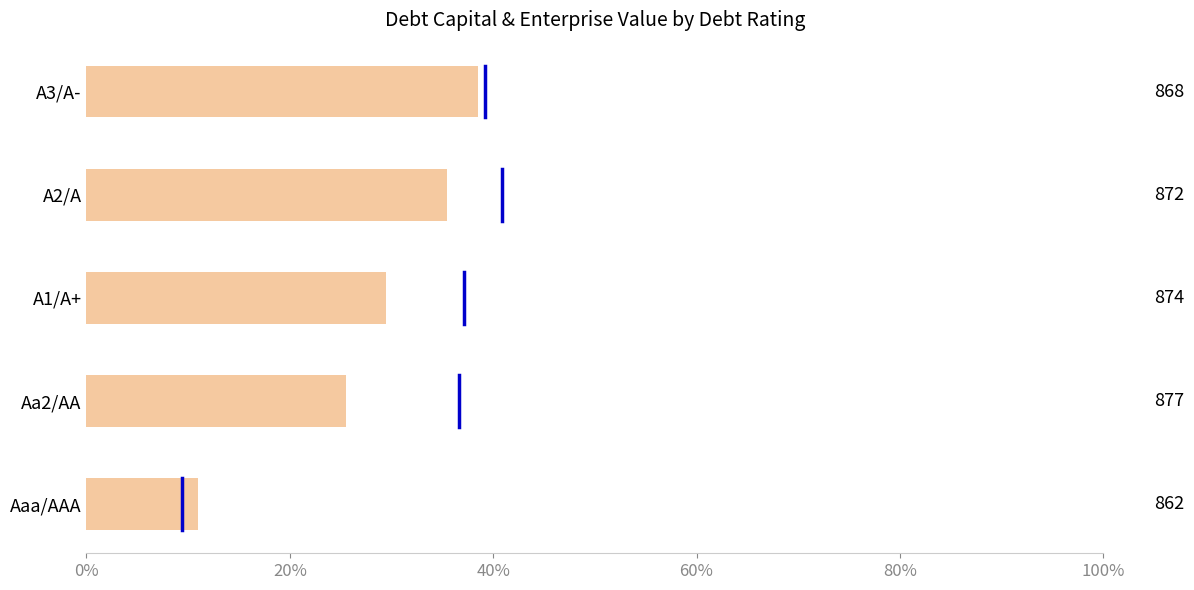

The value at Aa2/AA is 0.2. True or false?

False